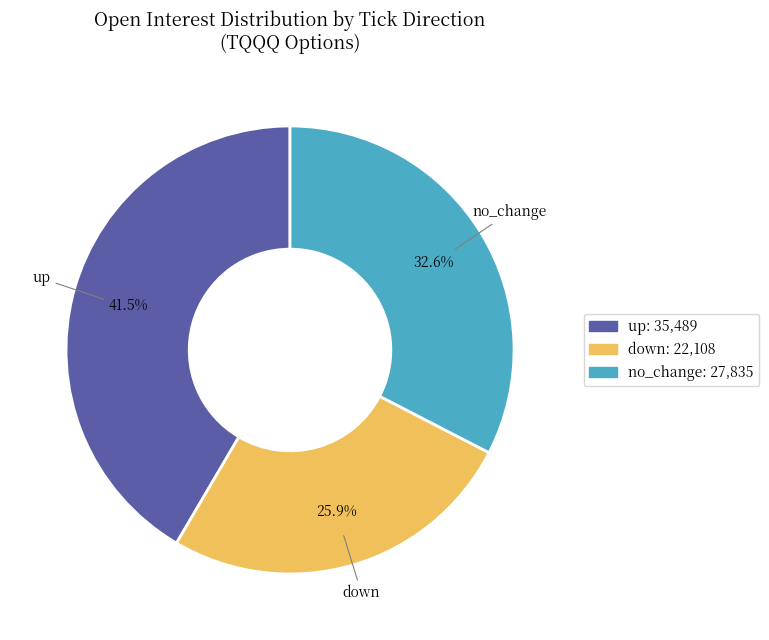

Does up account for over 50% of the chart?

No